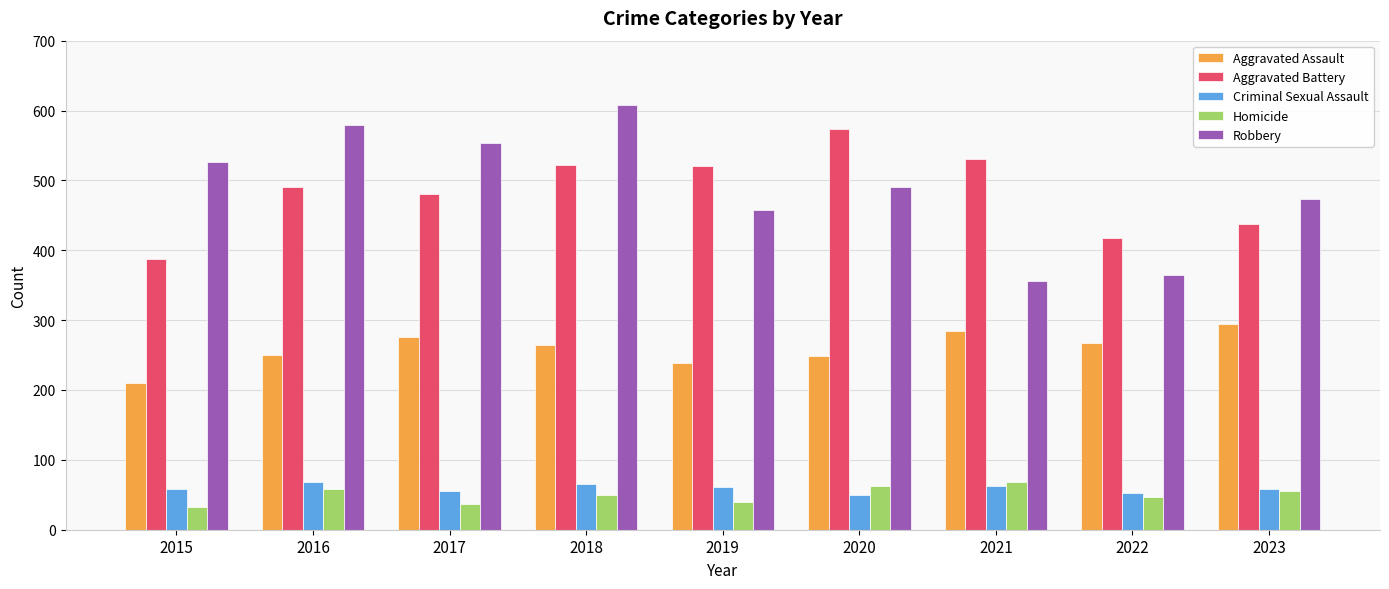

What is the difference between the Aggravated Assault values at 2018 and 2017?

11